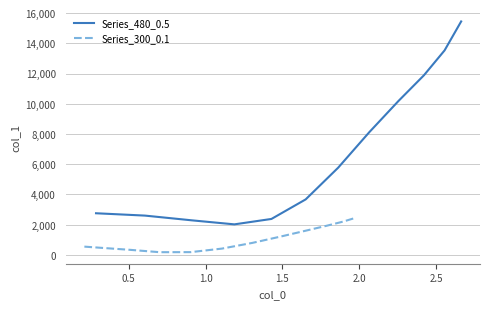

What are all the series names shown in the legend?

Series_480_0.5, Series_300_0.1